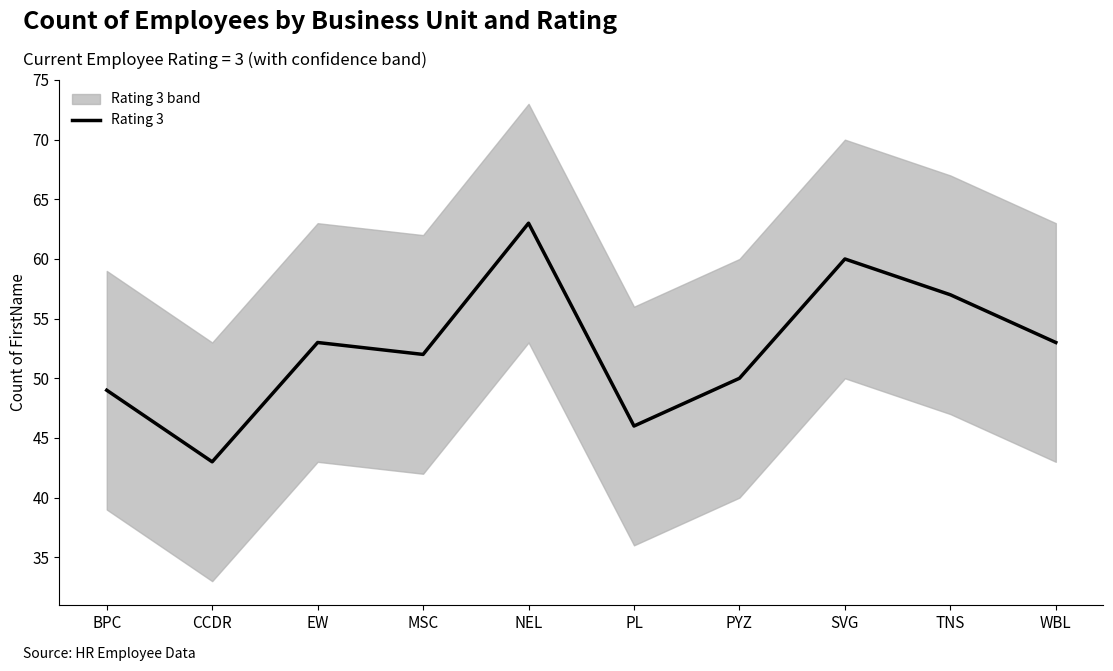

Rank the categories by value from lowest to highest.

CCDR, PL, BPC, PYZ, MSC, EW, WBL, TNS, SVG, NEL